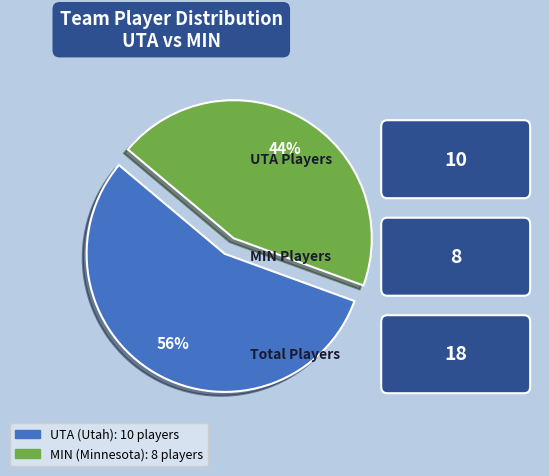

Is there any slice that represents more than half of the pie?

Yes